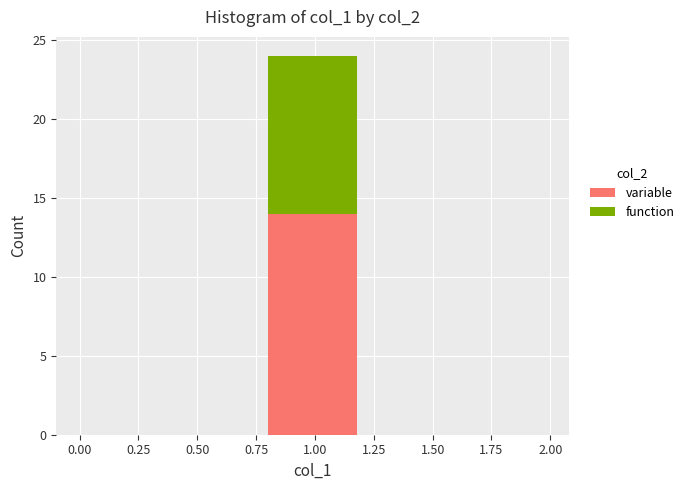

At which category is the sum across all series the highest?

1.00